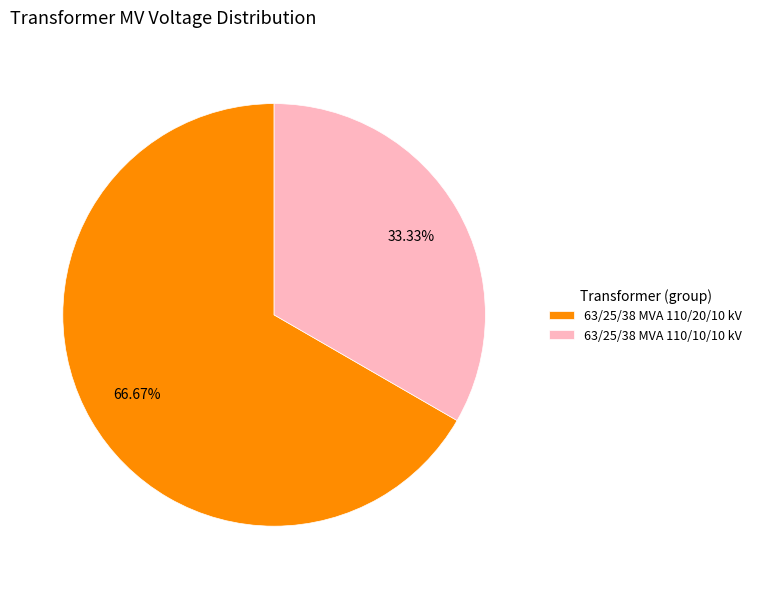

The 63/25/38 MVA 110/20/10 kV slice represents 67% of the pie. True or false?

True